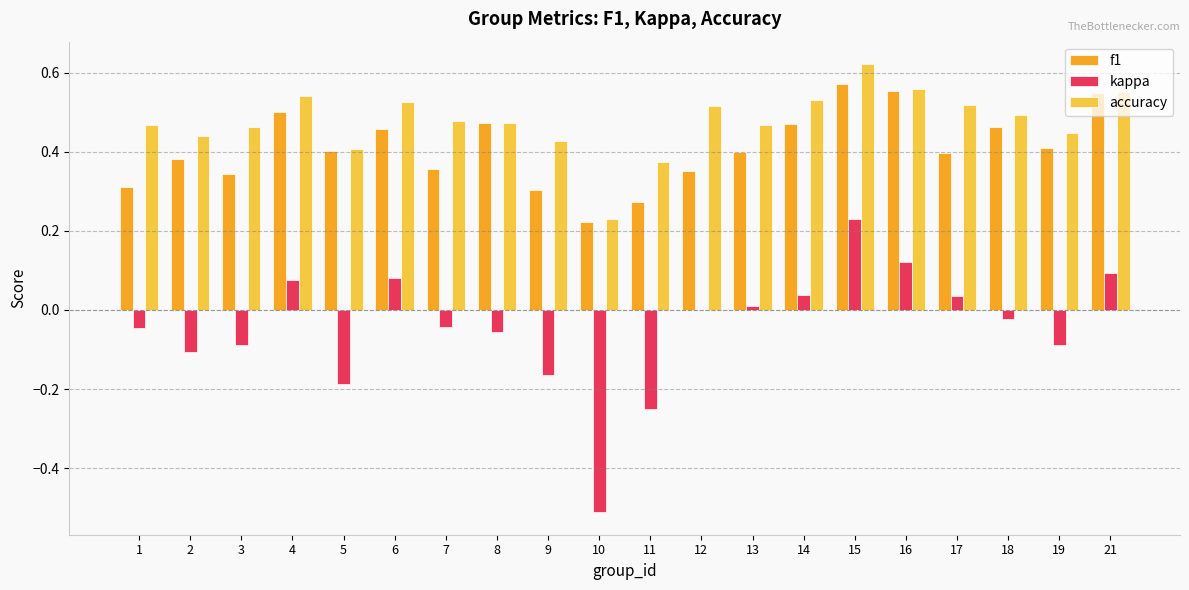

The value of accuracy at 12 is 0.2. True or false?

False